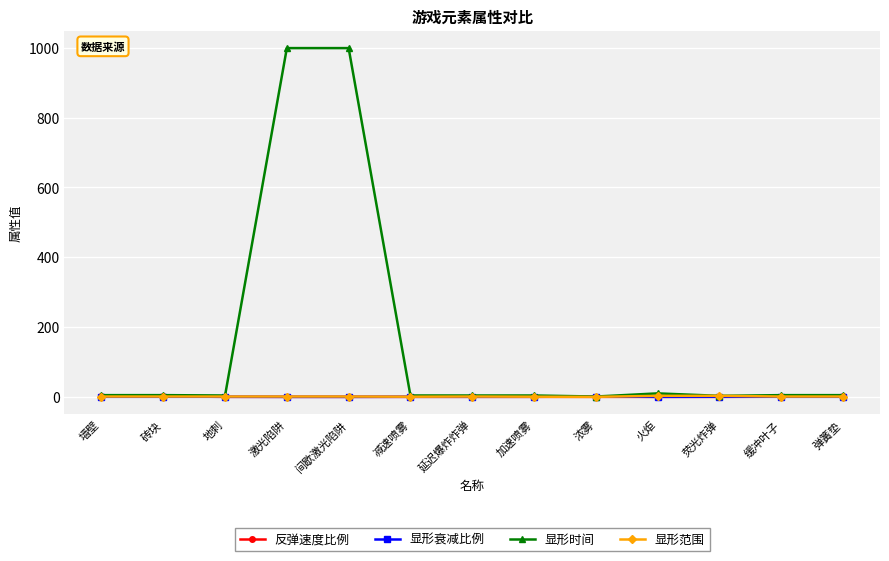

Is this an area chart (filled region under the line)?

No